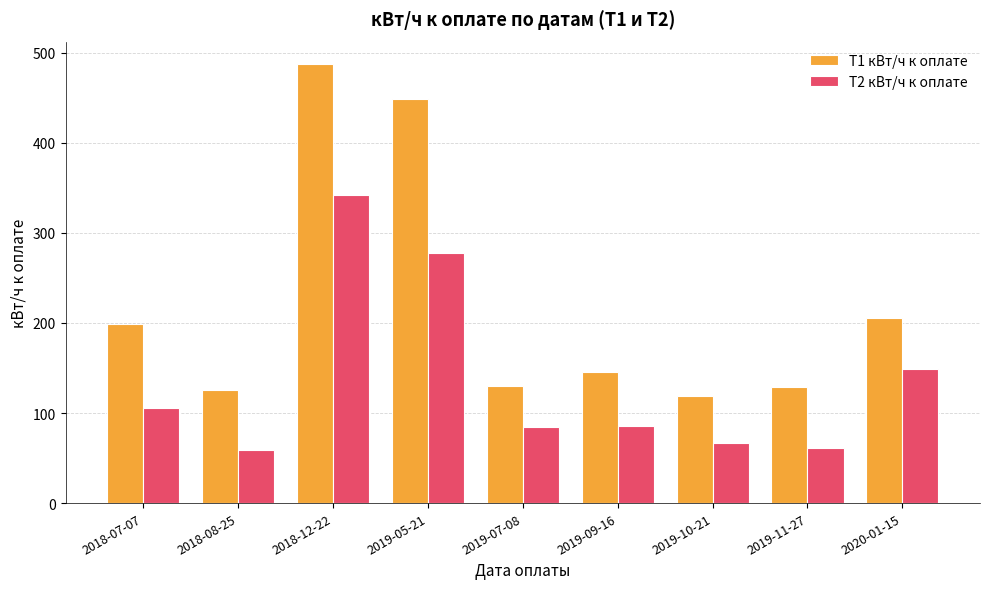

How many distinct data groups are displayed?

2